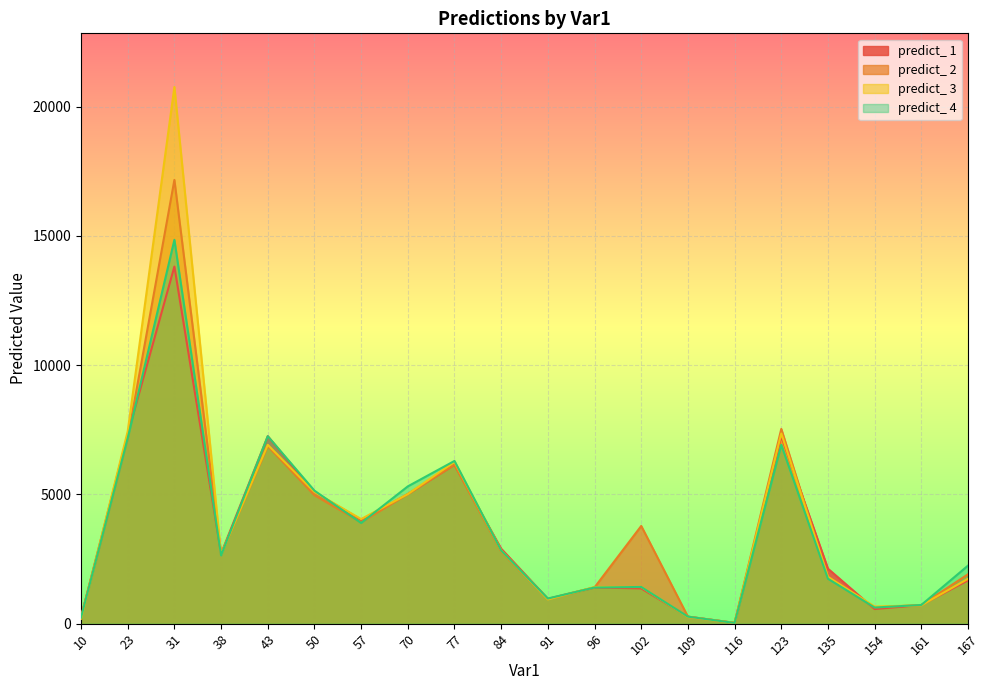

What is the average value of the predict_ 4 series?

3598.3